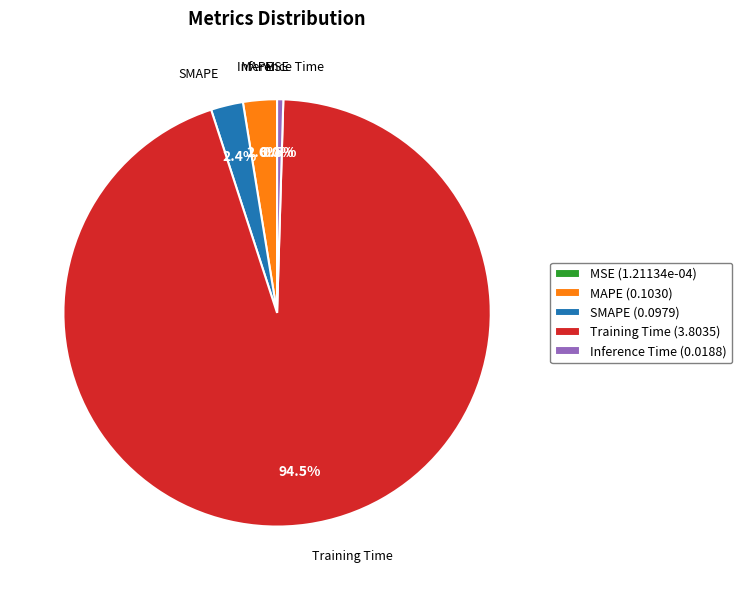

What is the majority slice?

Training Time